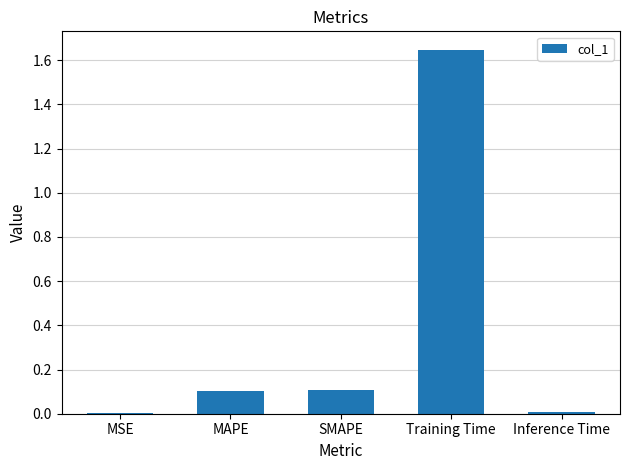

What is the average value?

0.4